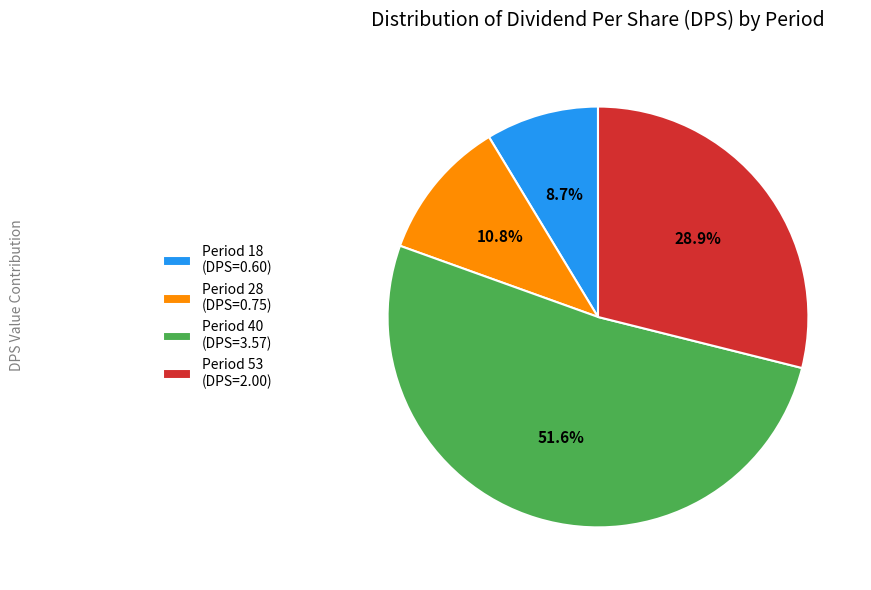

Which slice represents more than half of the pie?

Period 40 (DPS=3.57)